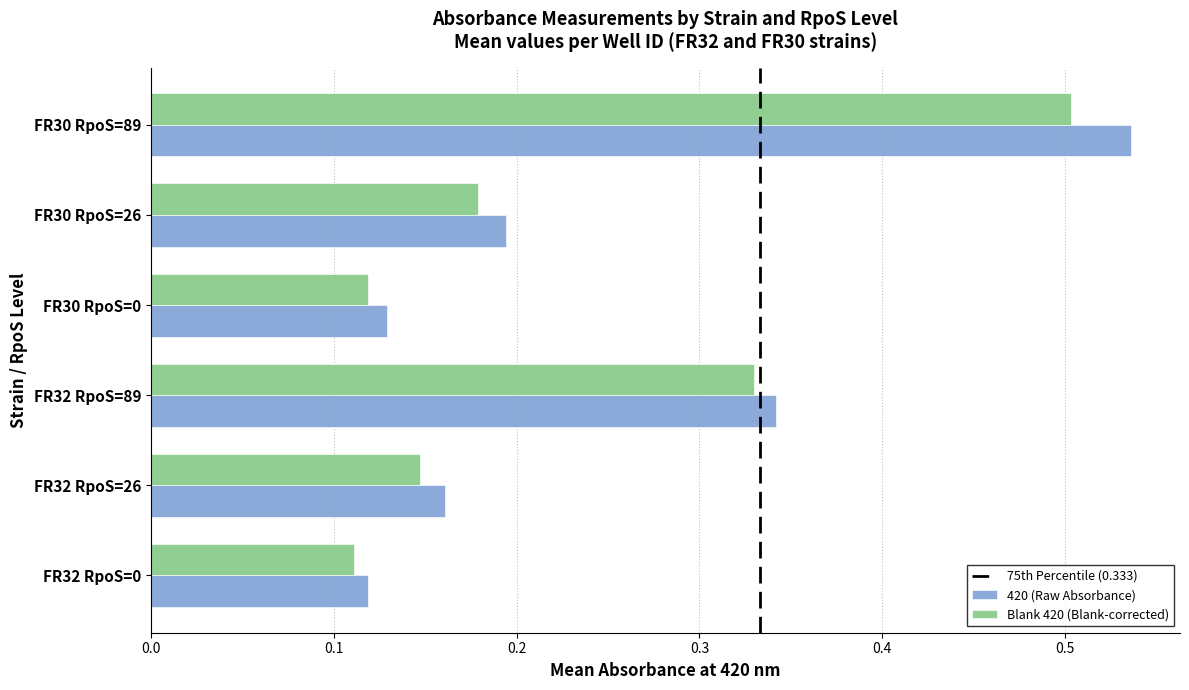

Which category has the highest value across all series?

FR30 RpoS=89